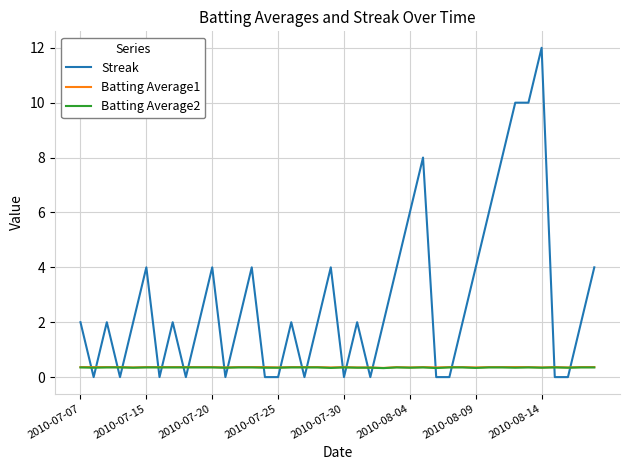

What is the maximum value shown in the chart?

12.0